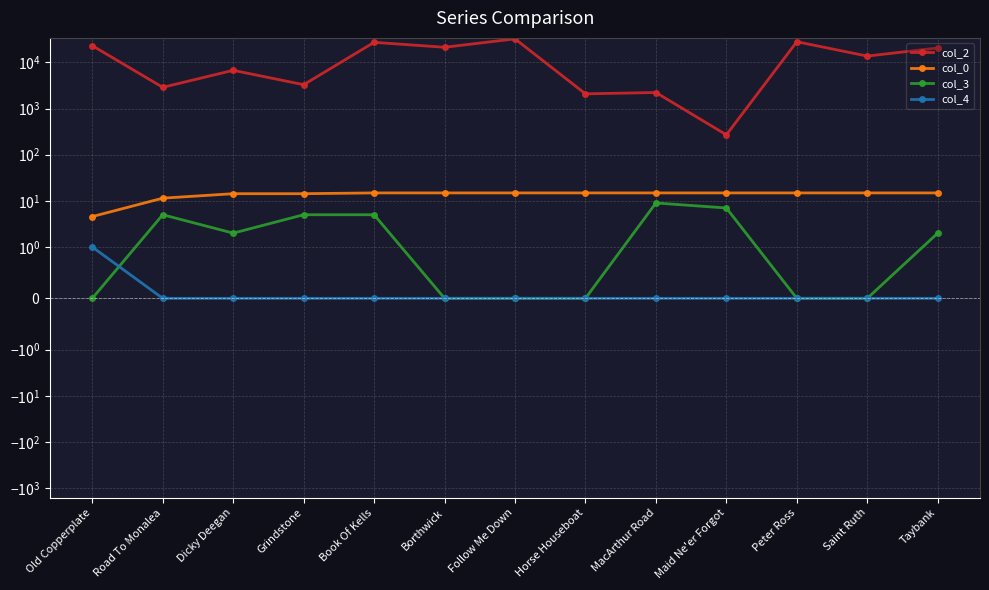

True or false: col_2 has a value of 2078.0 at Horse Houseboat.

True